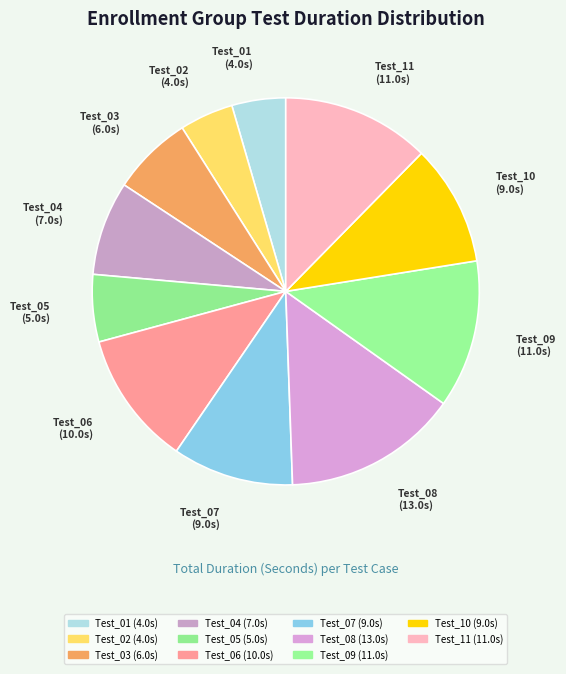

How many segments does this pie chart have?

11